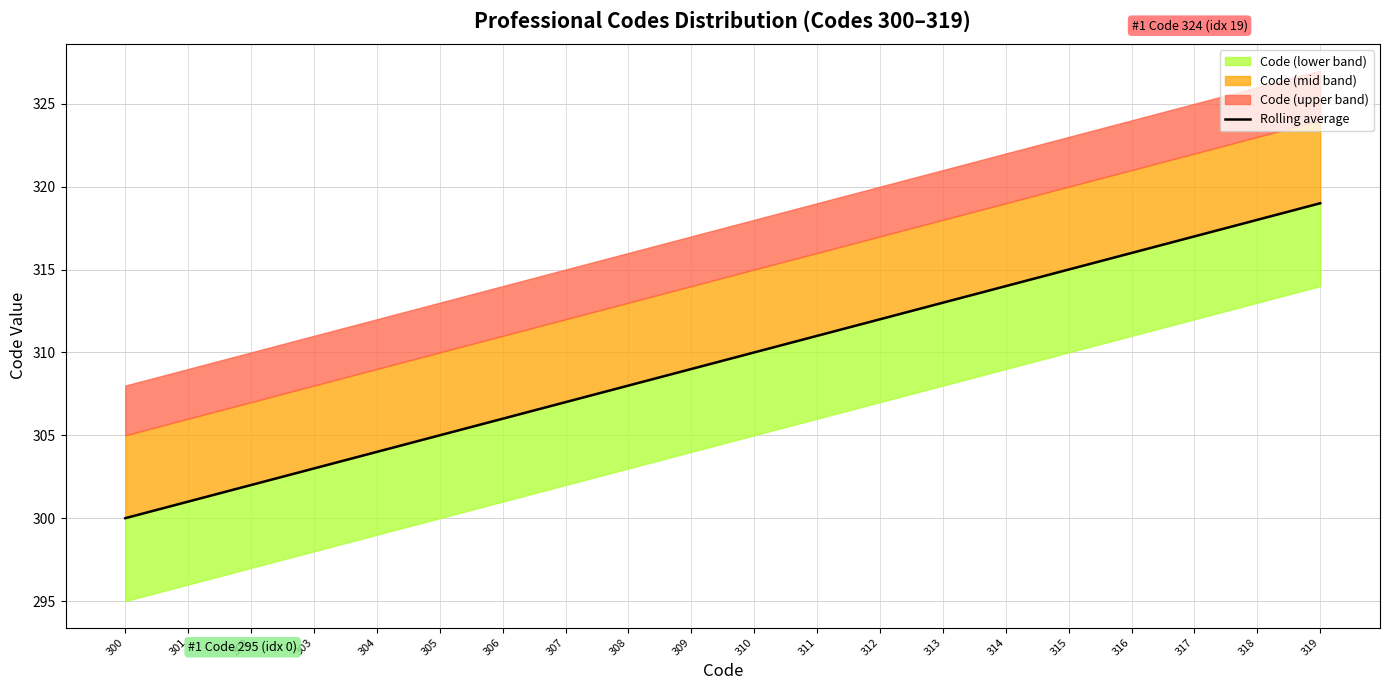

Reading right to left, what are all the values shown in this chart?

319=319	318=318	317=317	316=316	315=315	314=314	313=313	312=312	311=311	310=310	309=309	308=308	307=307	306=306	305=305	304=304	303=303	302=302	301=301	300=300